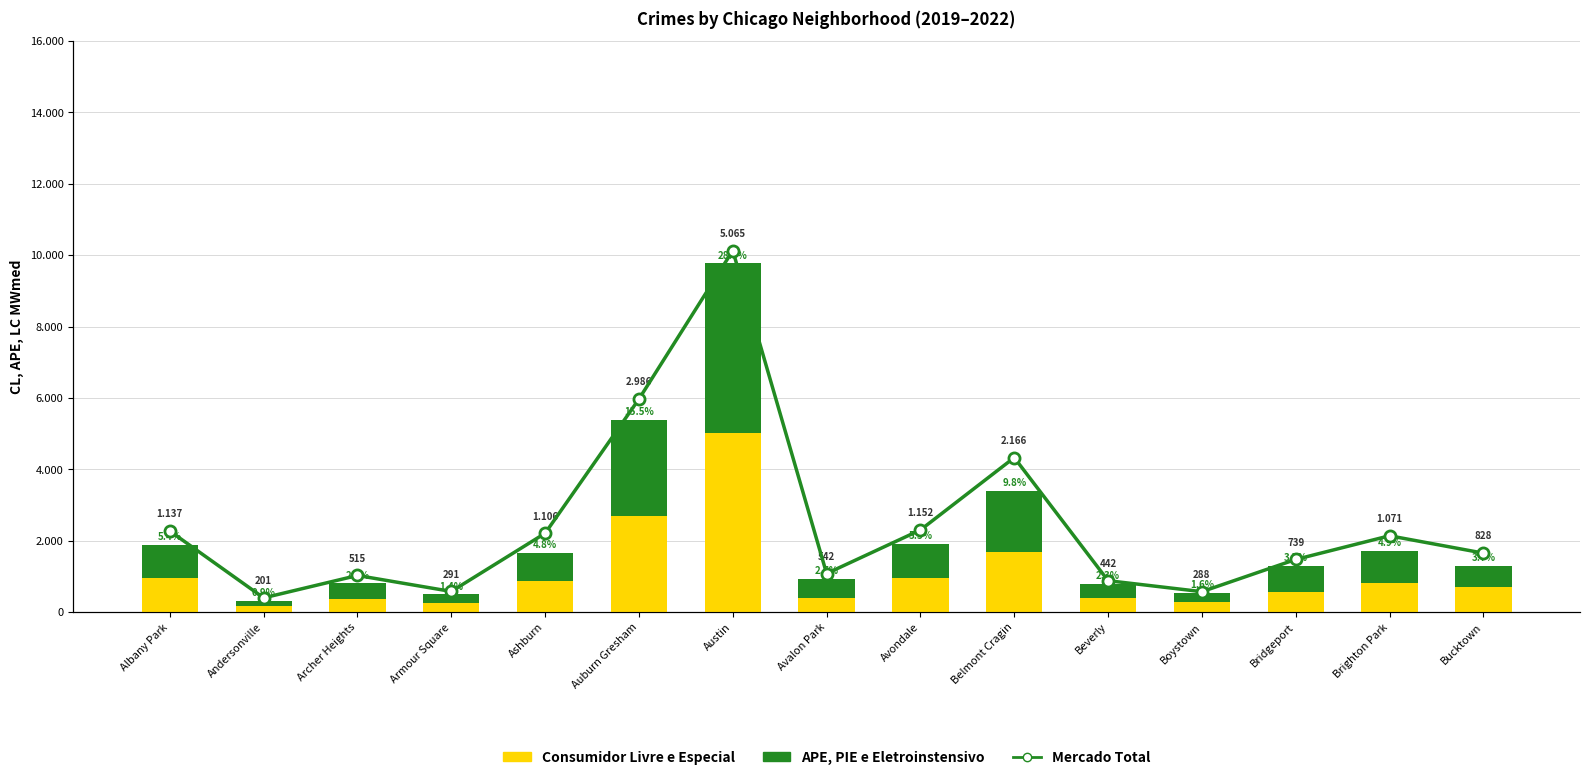

Reading left to right, transcribe all the data shown in this chart.

Consumidor Livre e Especial: 968	166	368	249	872	2700	5008	405	957	1687	385	287	568	828	694
APE, PIE e Eletroinstensivo: 926	157	440	251	797	2698	4762	522	953	1720	414	258	722	888	599
Mercado Total: 1137	201	515	291	1106	2986	5065	542	1152	2166	442	288	739	1071	828